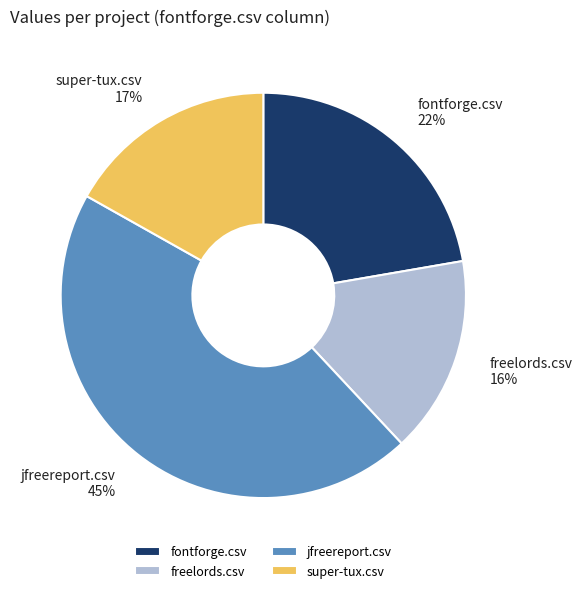

Rank the categories by value from highest to lowest.

jfreereport.csv, fontforge.csv, super-tux.csv, freelords.csv